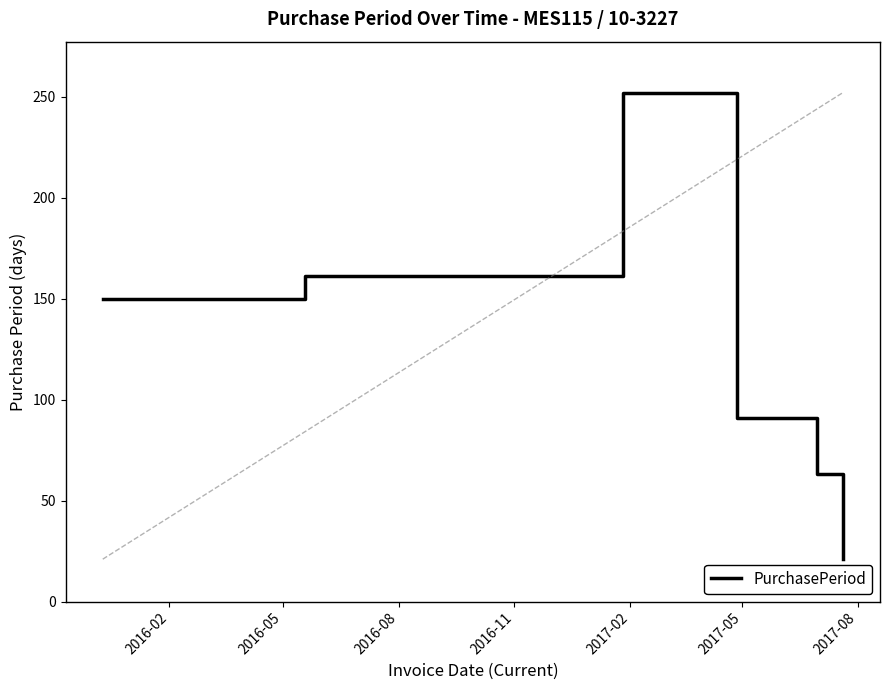

What is the greatest value displayed?

252